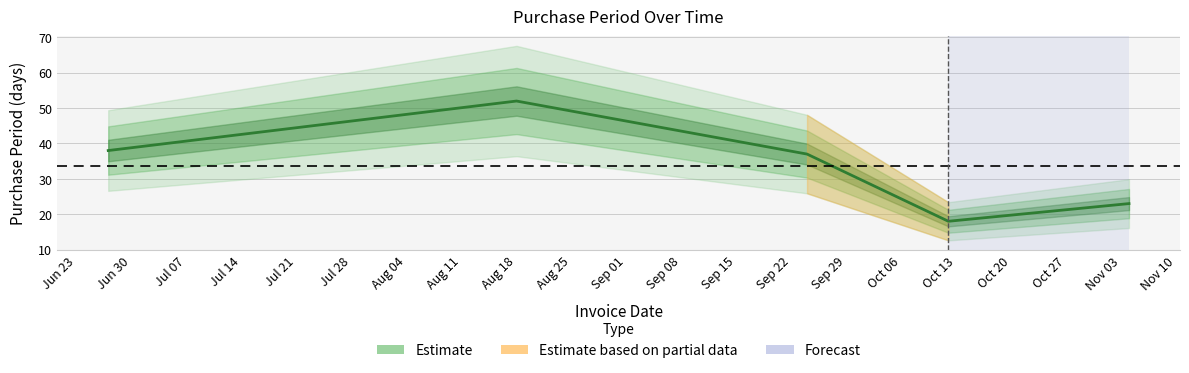

Reading right to left, extract all data points from this chart.

23	18	37	52	38